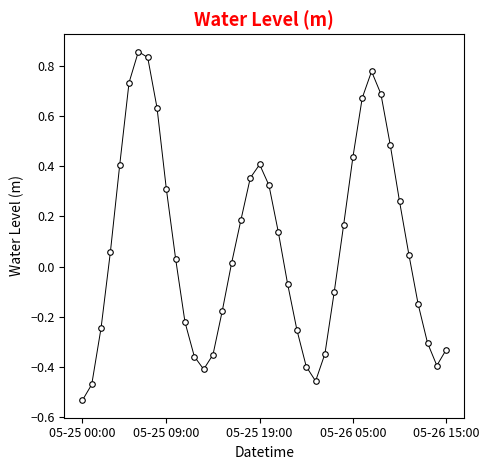

How many points are lower than both their immediate neighbors (excluding endpoints)?

3